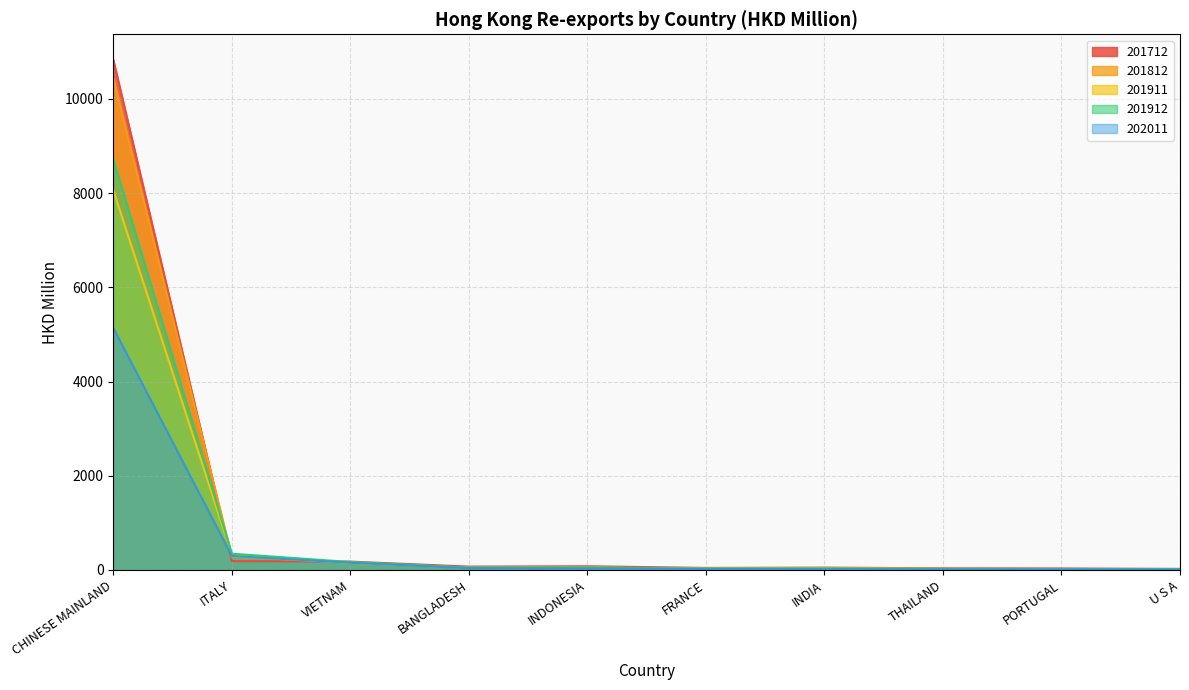

At how many categories does at least one series exceed 1279?

1